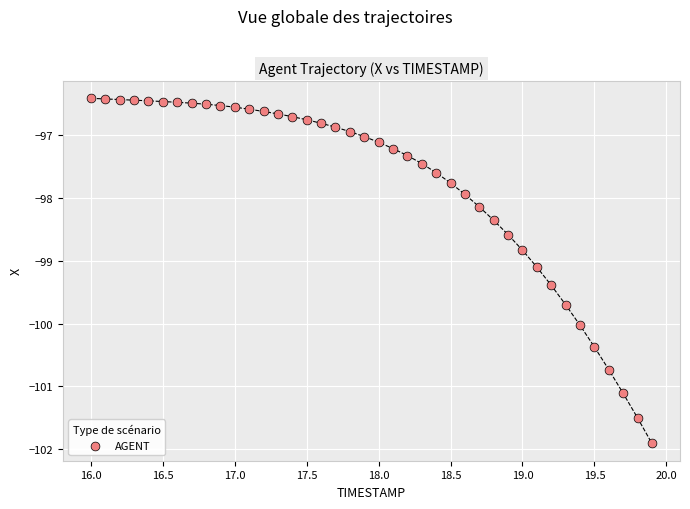

What Y value in the scatter plot is closest to -99?

-99.1